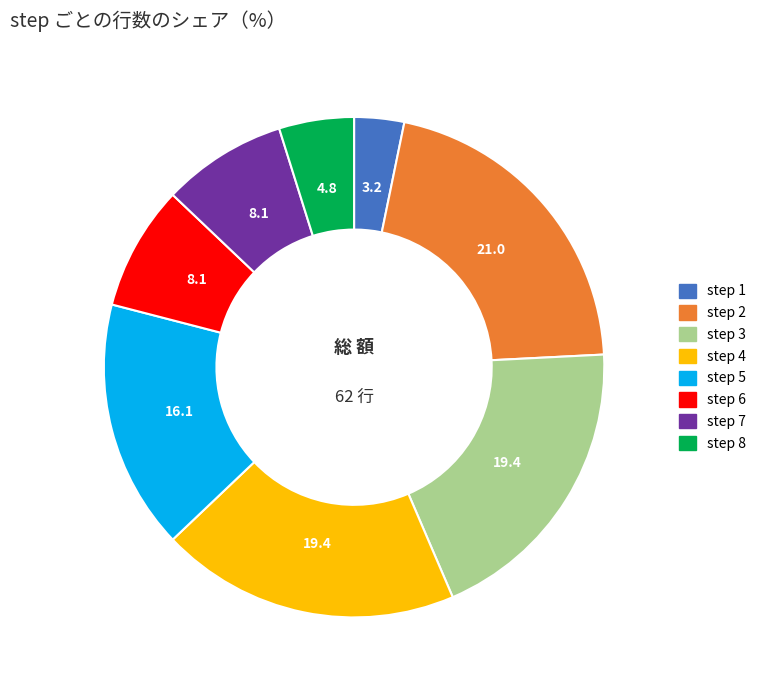

Does step 8 account for over 50% of the chart?

No